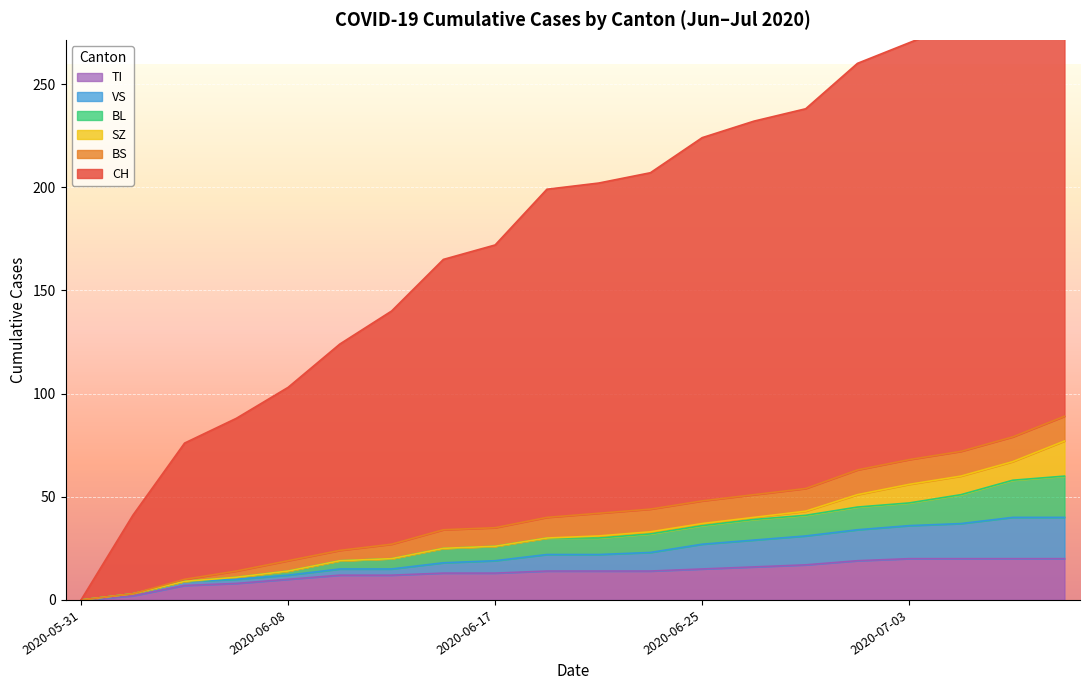

The value of TI at 2020-06-25 is 15. True or false?

True